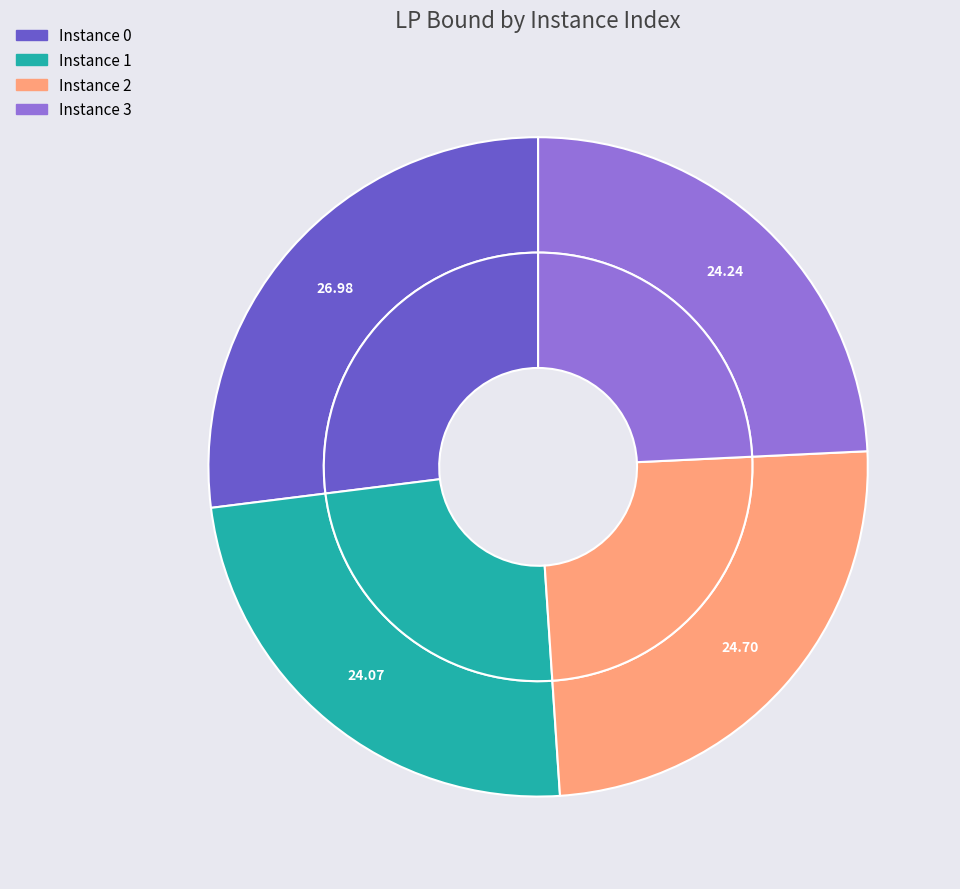

What percentage is the 2 slice, to the nearest percent?

25%